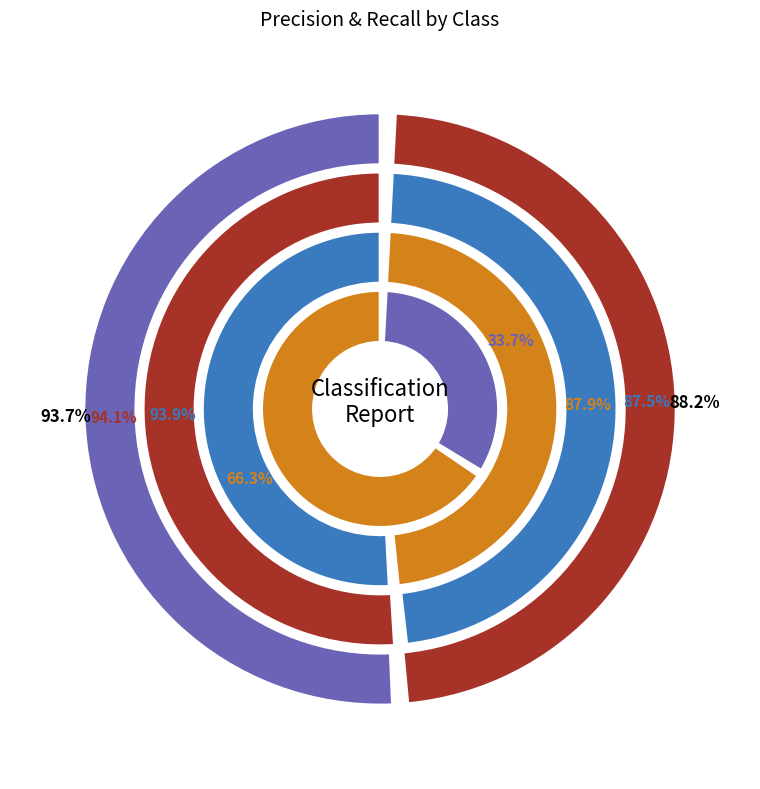

Is there a majority slice in this chart?

Yes